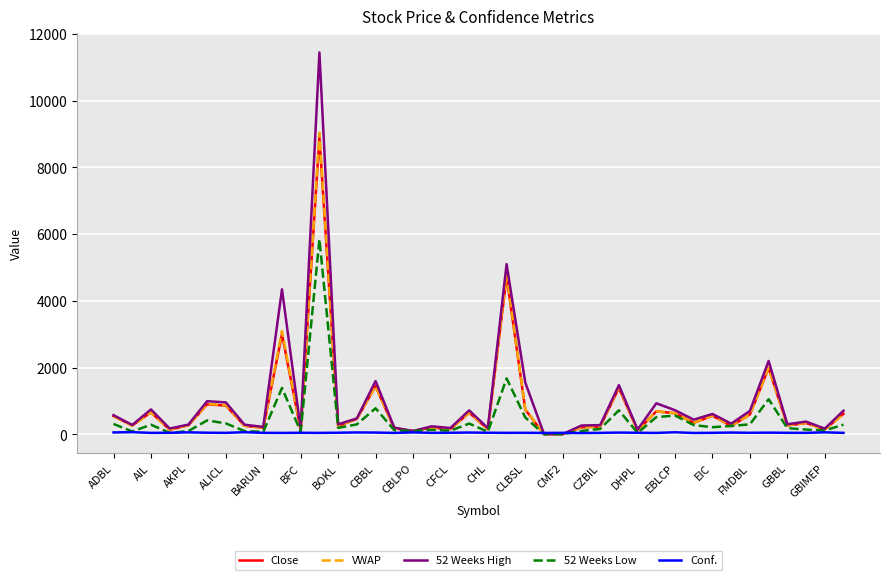

List the series in order of their peak value, lowest first.

Conf., 52 Weeks Low, Close, VWAP, 52 Weeks High